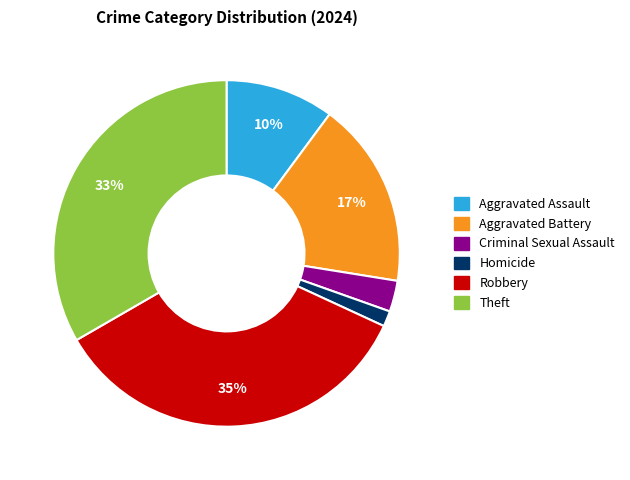

Rank the categories by value from lowest to highest.

Homicide, Criminal Sexual Assault, Aggravated Assault, Aggravated Battery, Theft, Robbery